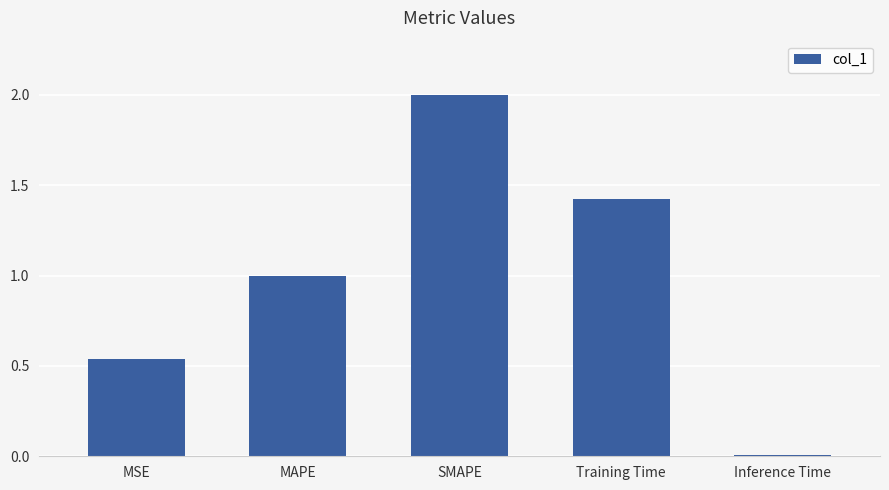

Rank the categories by value from lowest to highest.

Inference Time, MSE, MAPE, Training Time, SMAPE